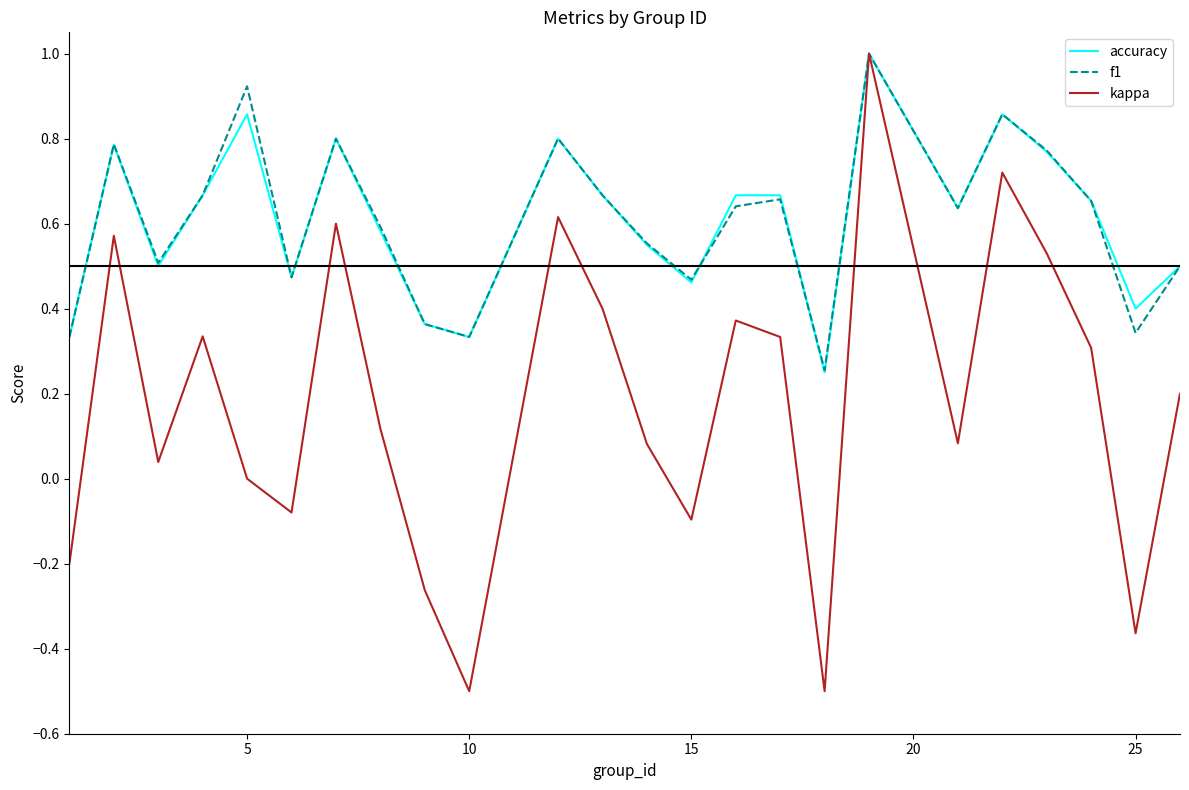

What is the maximum value for accuracy?

1.0